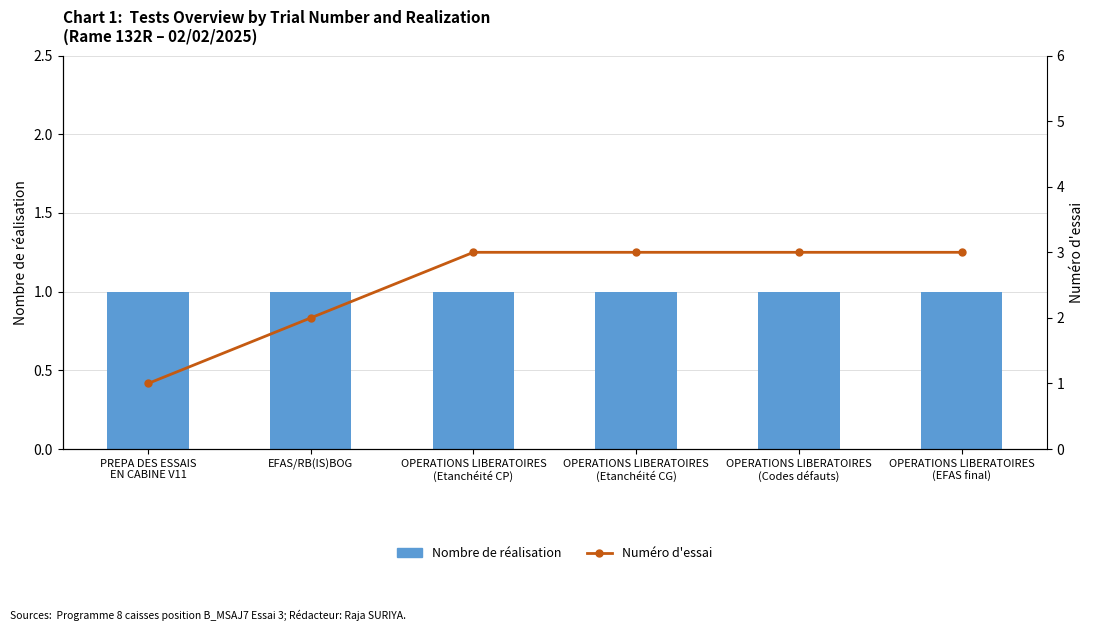

Between PREPA DES ESSAIS
EN CABINE V11 and OPERATIONS LIBERATOIRES
(Etanchéité CP), which series saw the biggest shift?

Numéro d'essai